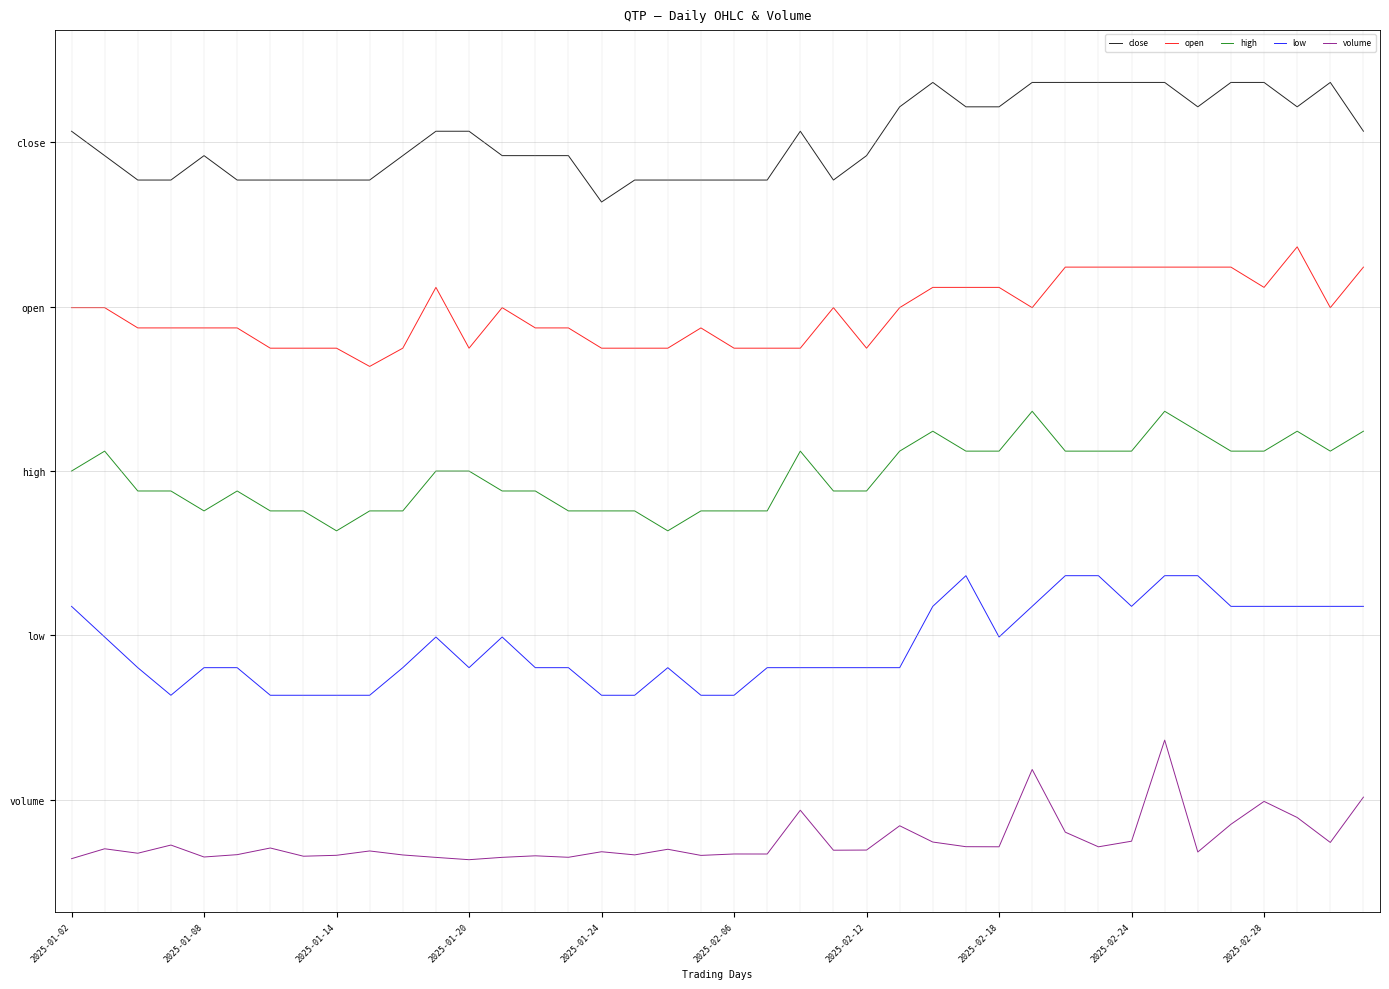

Is this an area chart (filled region under the line)?

No